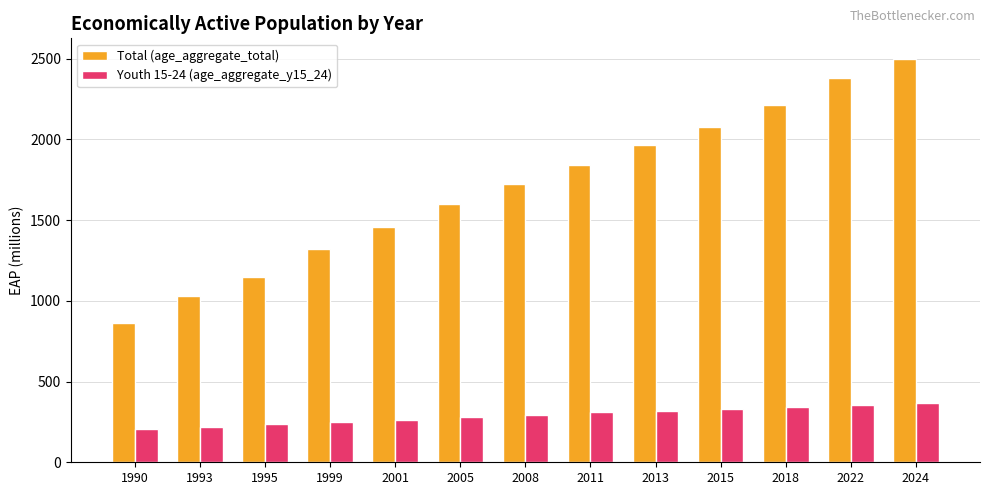

Which series has the widest spread of values?

Total (age_aggregate_total)